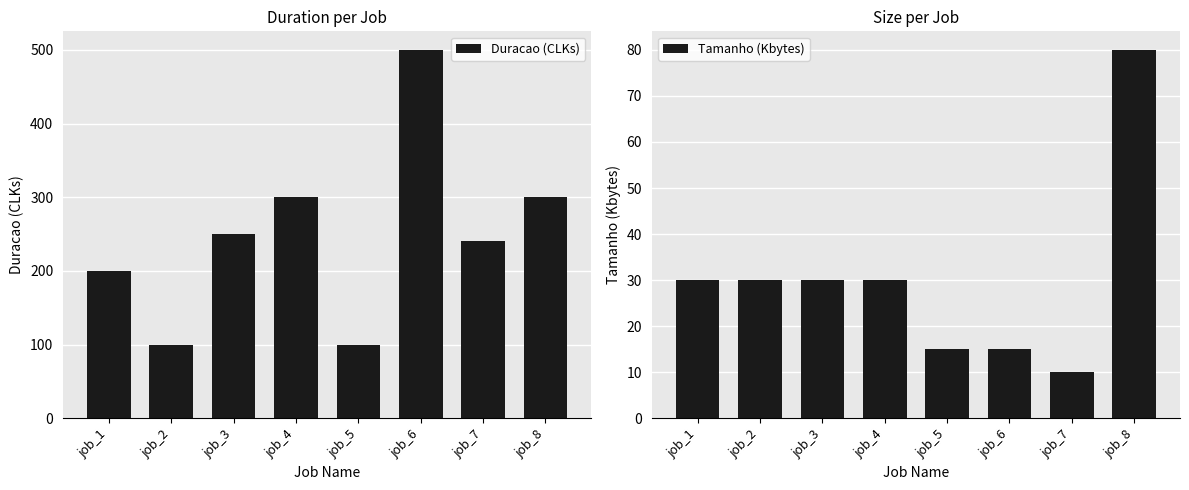

How many Duracao (CLKs) values are between 200 and 300?

5